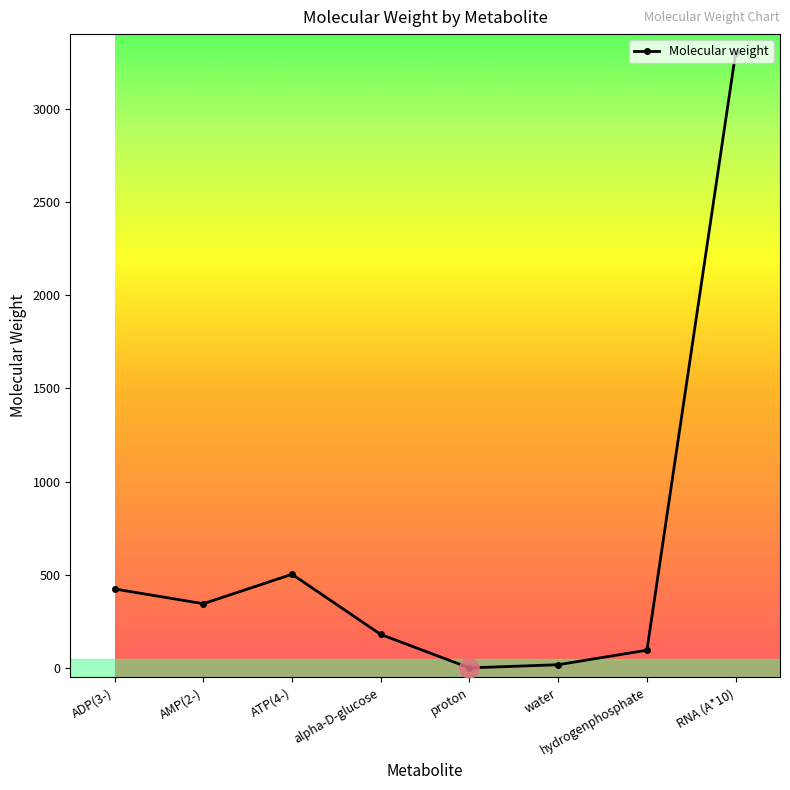

How many data points does each series have?

8